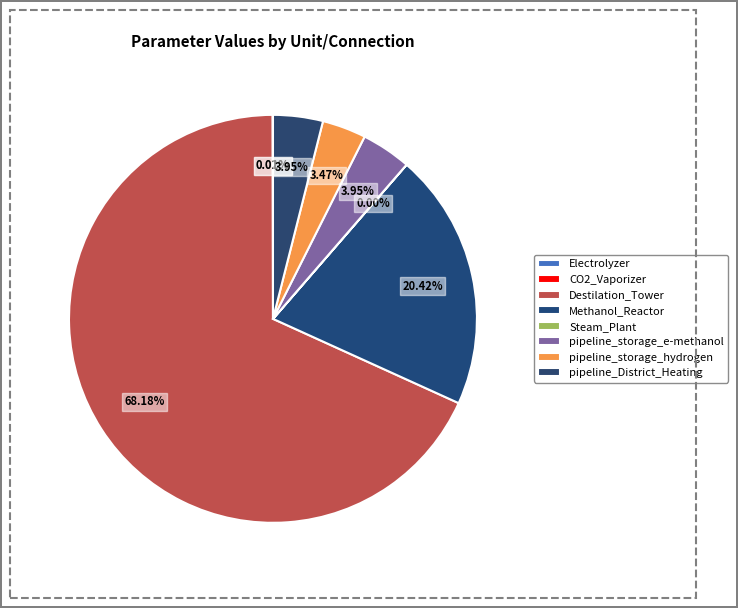

To the nearest percent, what portion does pipeline_storage_e-methanol represent?

4%